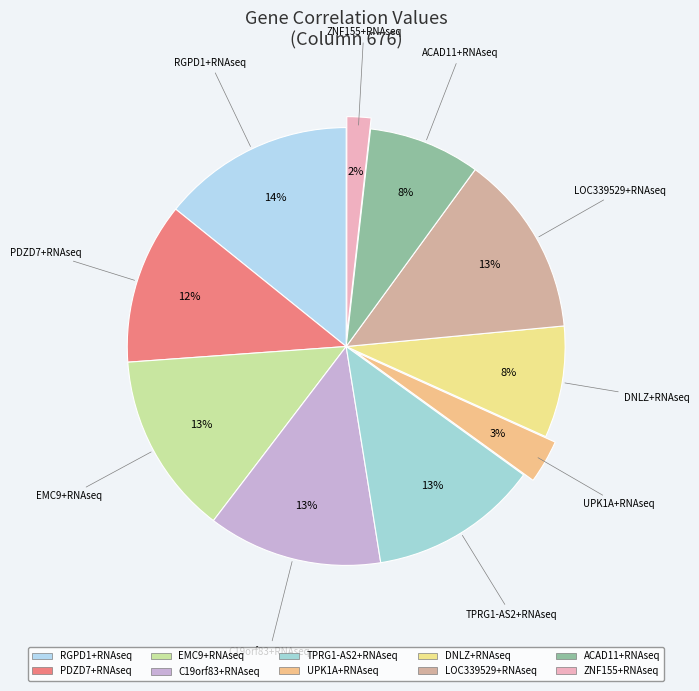

Which has a higher value, DNLZ+RNAseq or C19orf83+RNAseq?

C19orf83+RNAseq